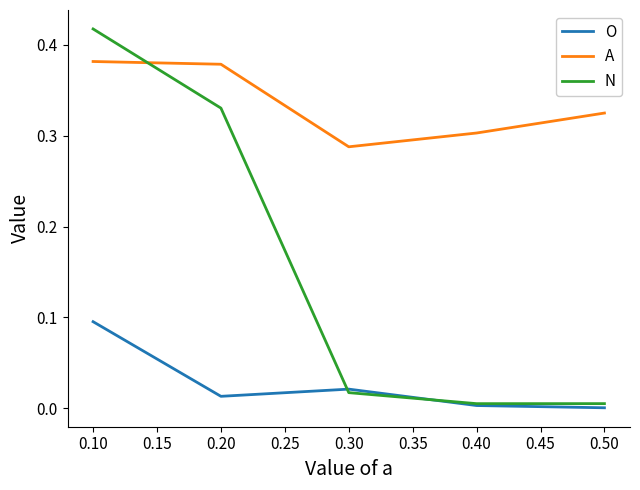

At how many categories does at least one series exceed 0?

5